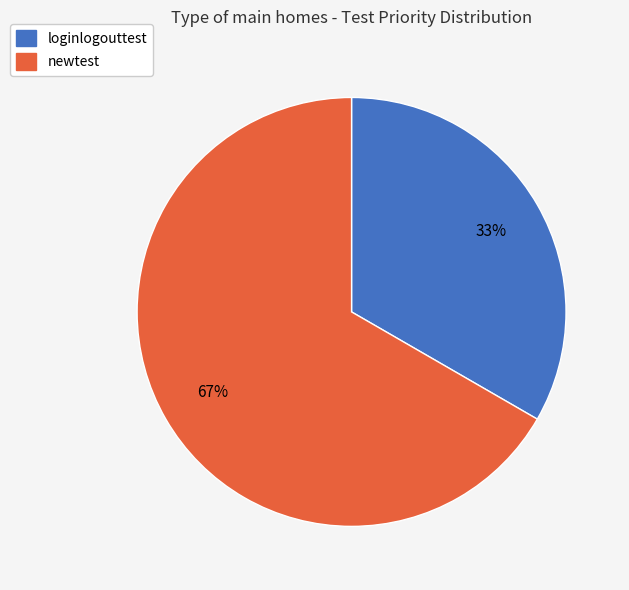

Does any single category account for the majority?

Yes